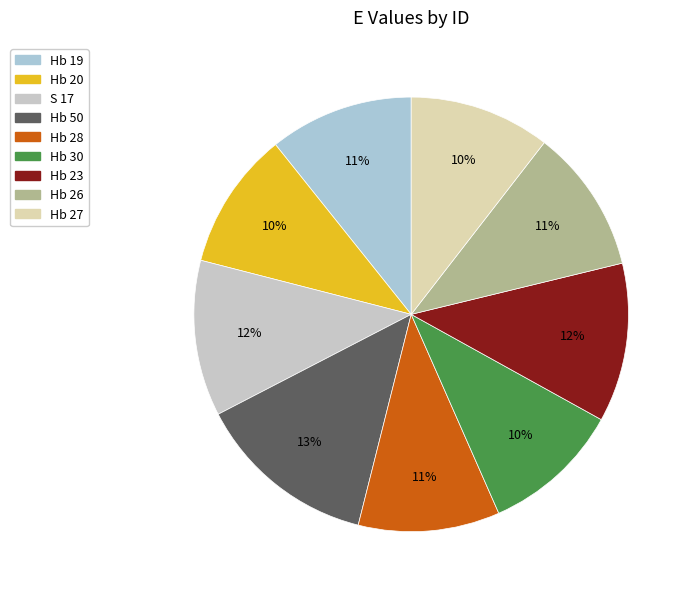

The Hb 28 slice represents 11% of the pie. True or false?

True